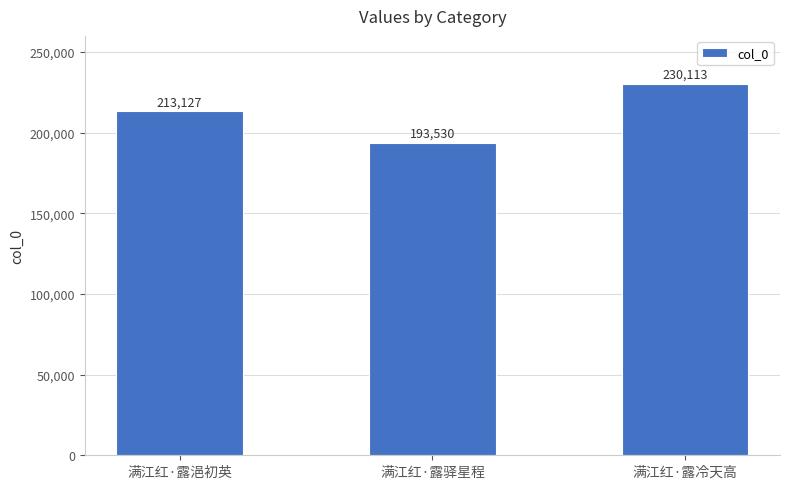

Which category has the lowest value across all series?

满江红·露驿星程